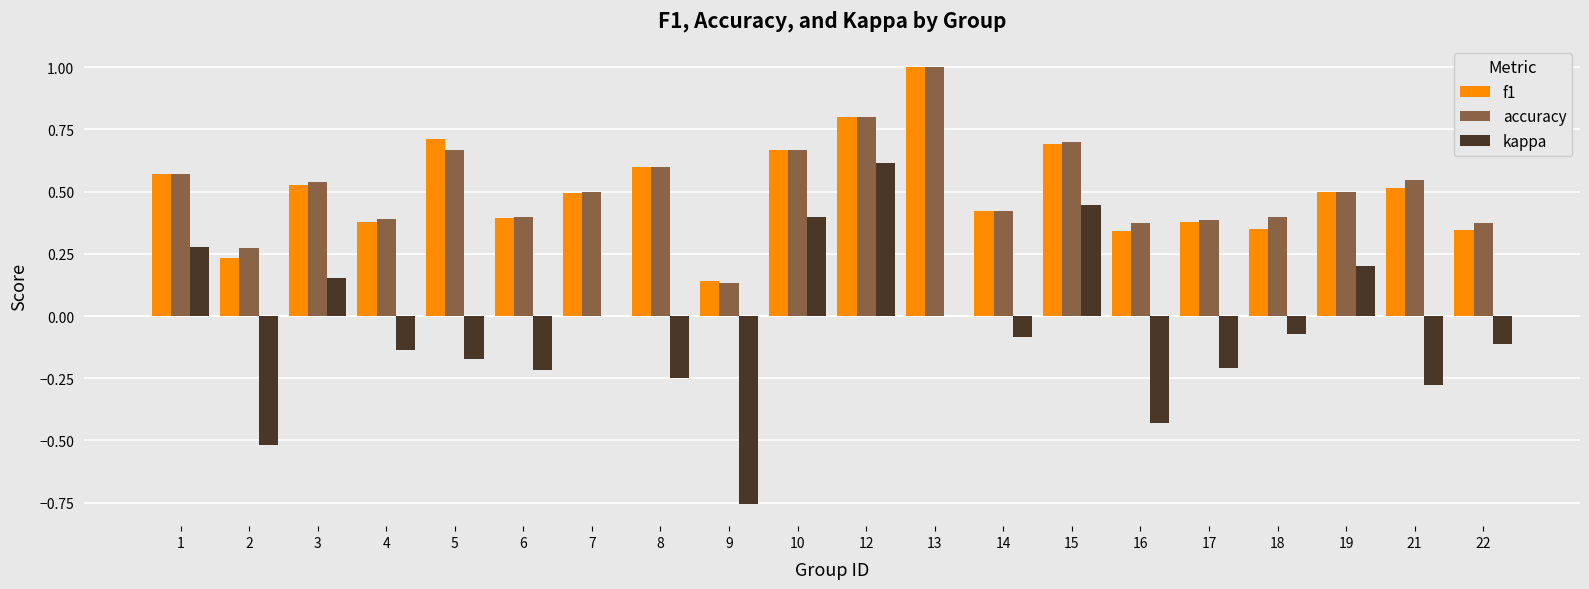

Is the value of kappa at 21 greater than the value of f1 at 1?

No